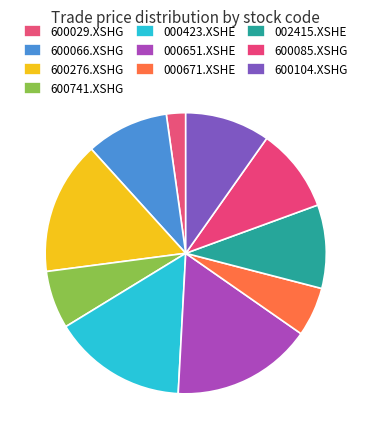

Is it true that 000671.XSHE is 14% of the pie?

False